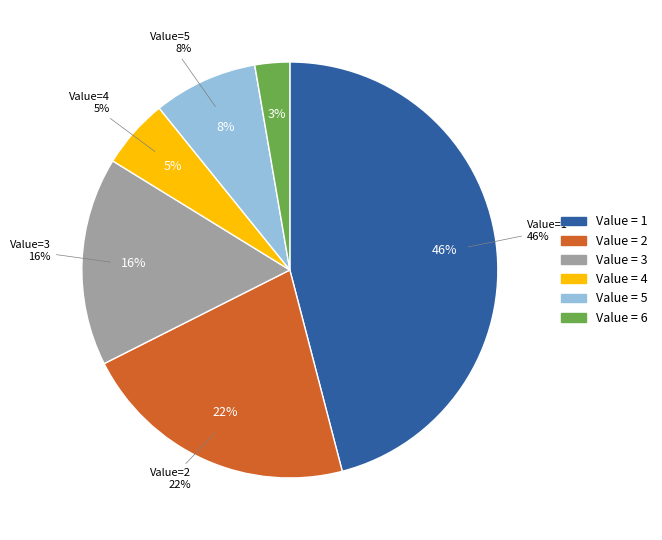

What percentage is the 6 slice, to the nearest percent?

3%